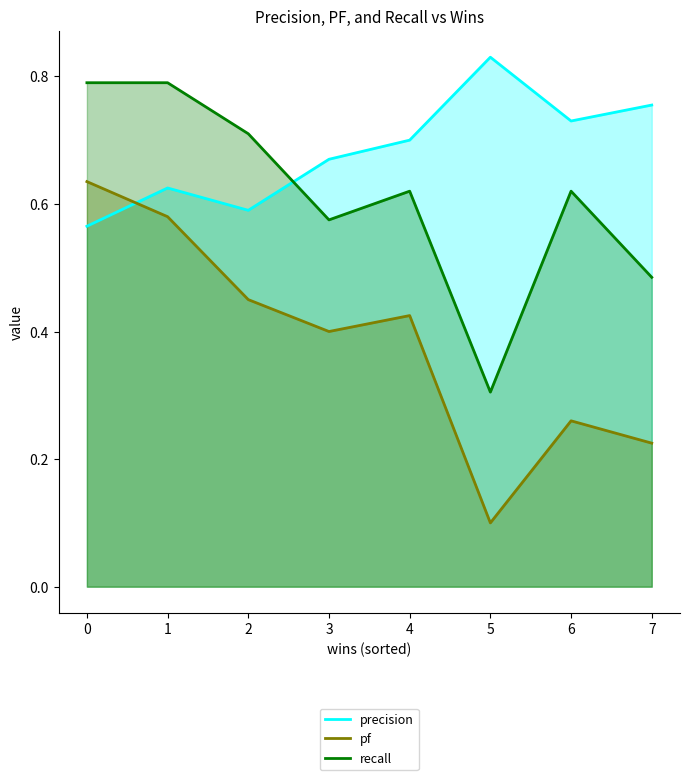

Rank the series at 5 from highest to lowest value.

precision, recall, pf